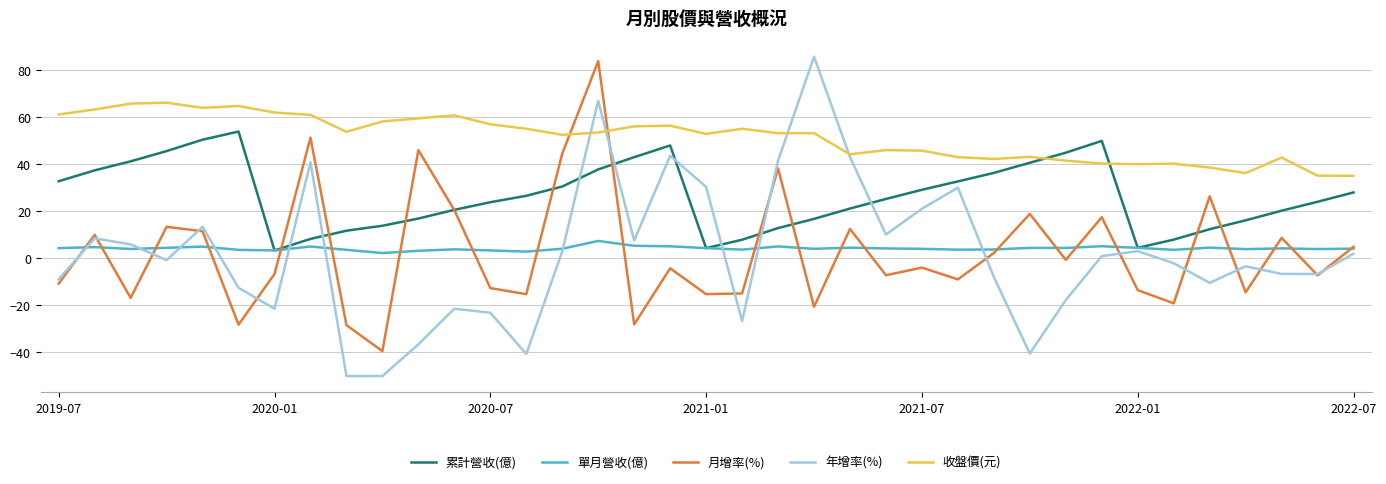

How many distinct data groups are displayed?

5